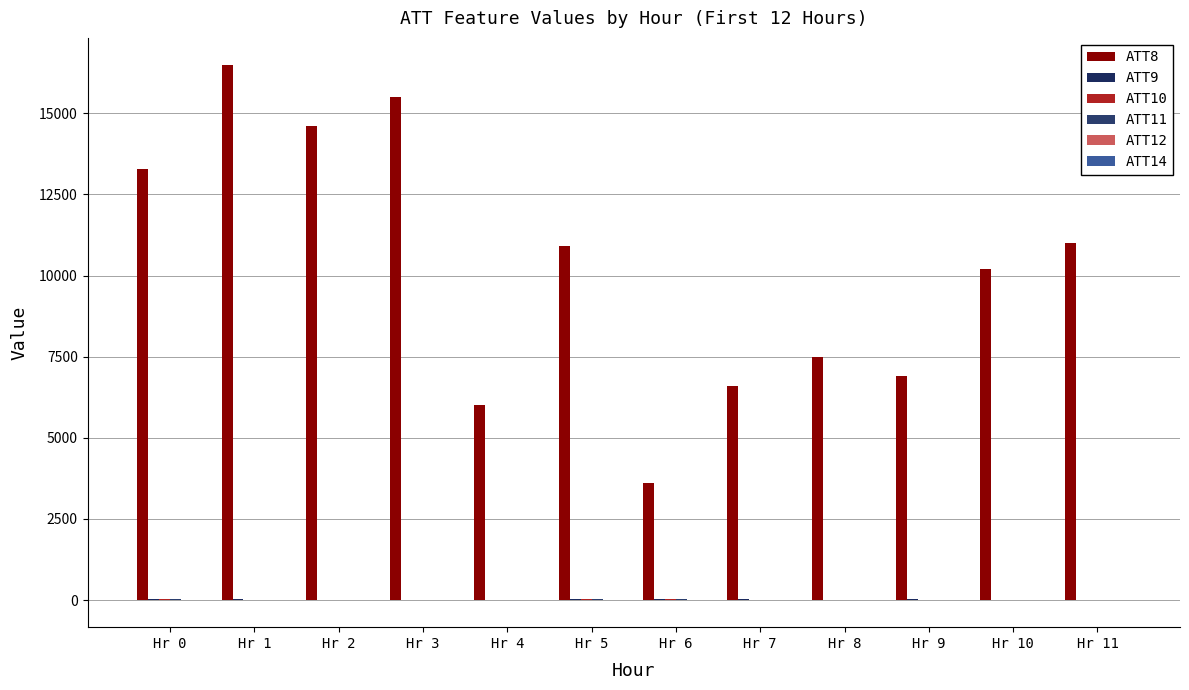

What is the total value across all series at Hr 9?

6955.3